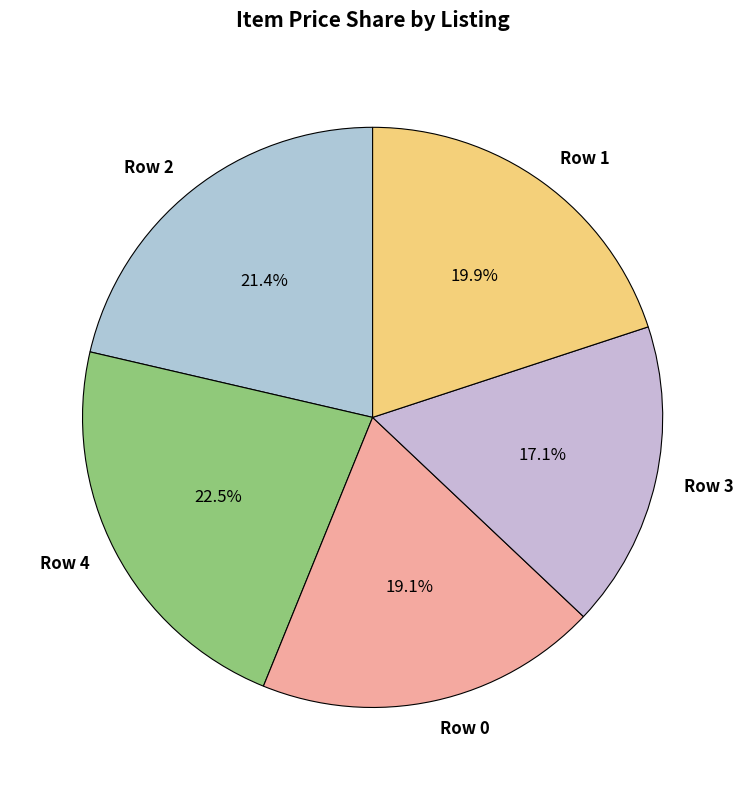

Does any single category account for the majority?

No